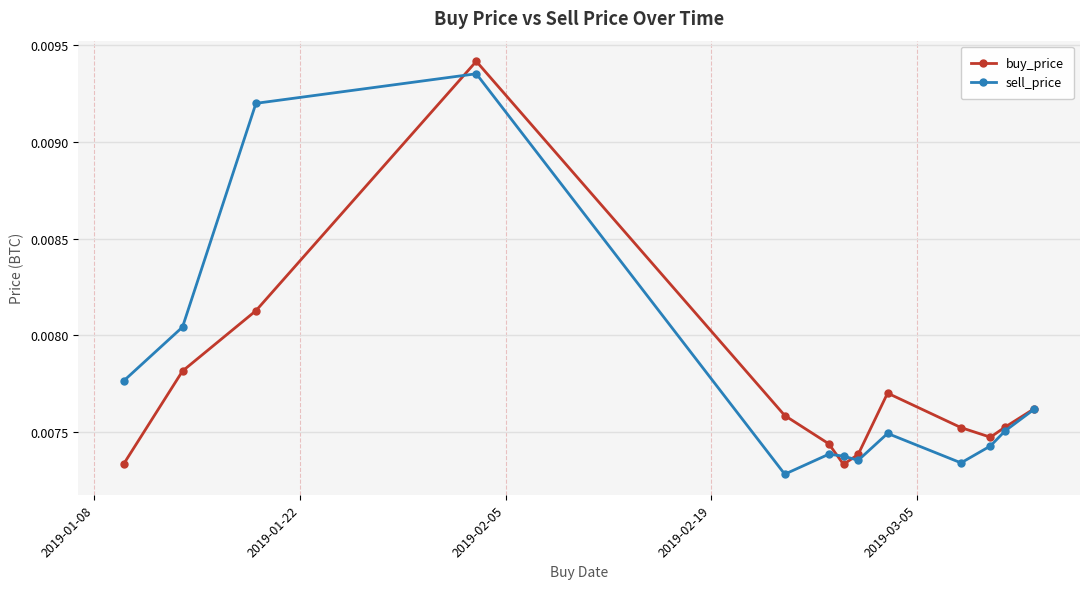

Rank the series by their average value, from lowest to highest.

buy_price, sell_price